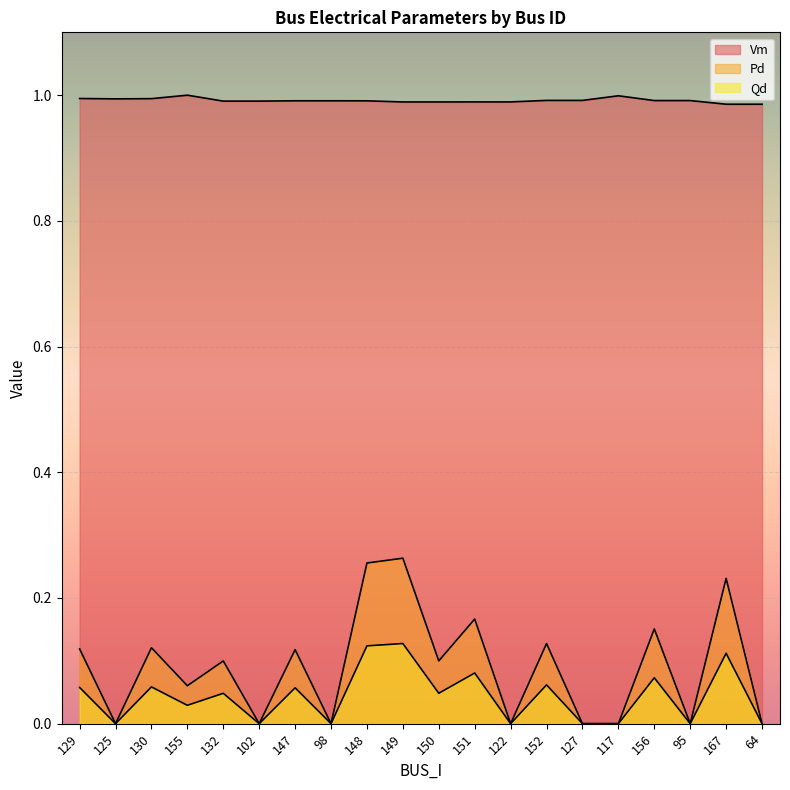

The value of Vm at 129 is 1.7. True or false?

False